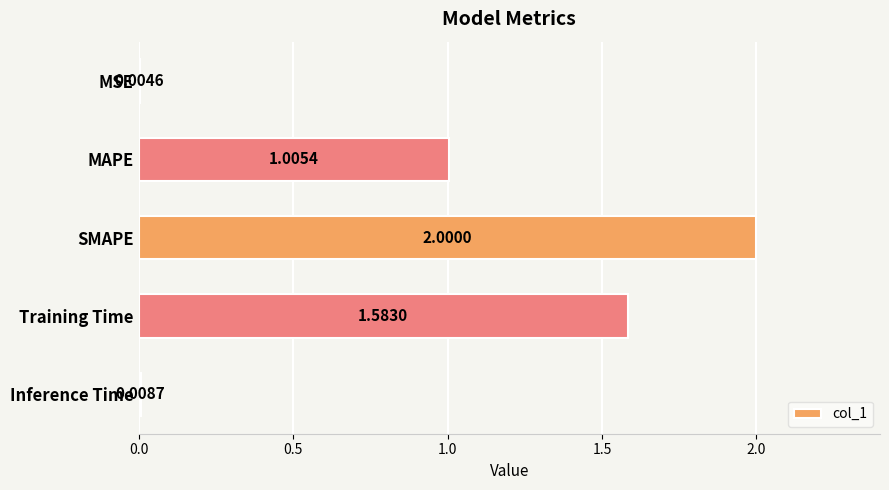

At which label is the value closest to 1?

MAPE